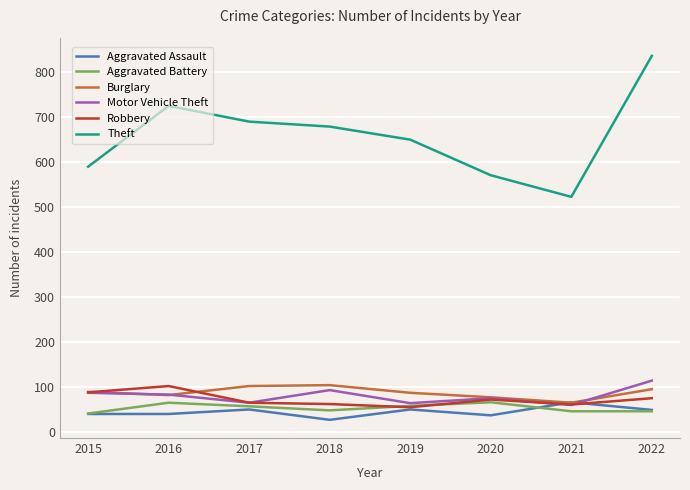

The value of Theft at 2018 is 1114. True or false?

False